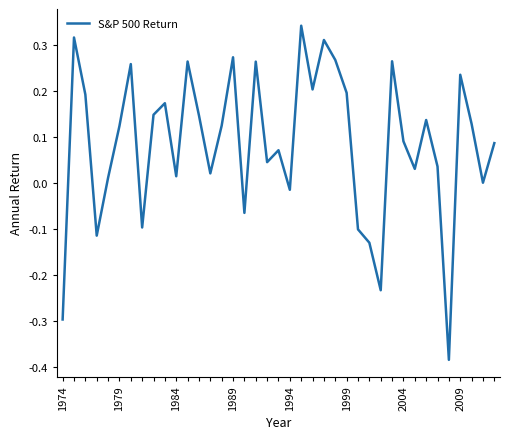

What is the difference between the maximum and minimum values?

0.7